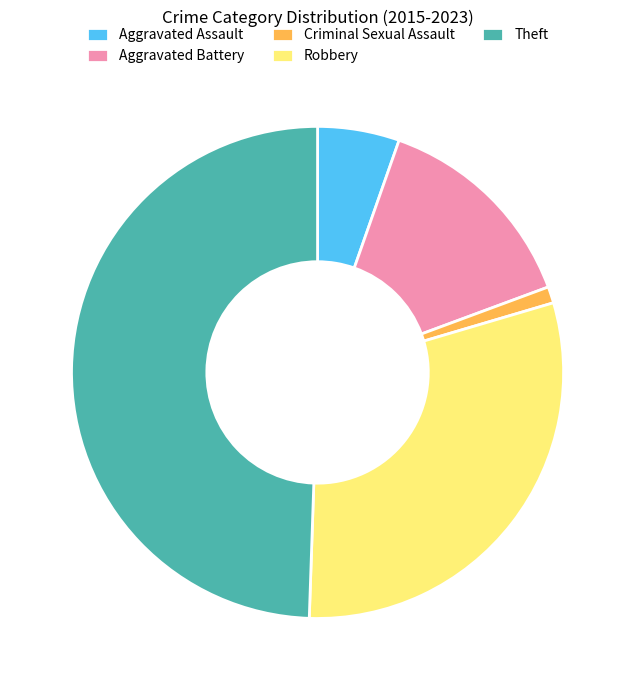

Is Aggravated Battery the majority of the pie?

No